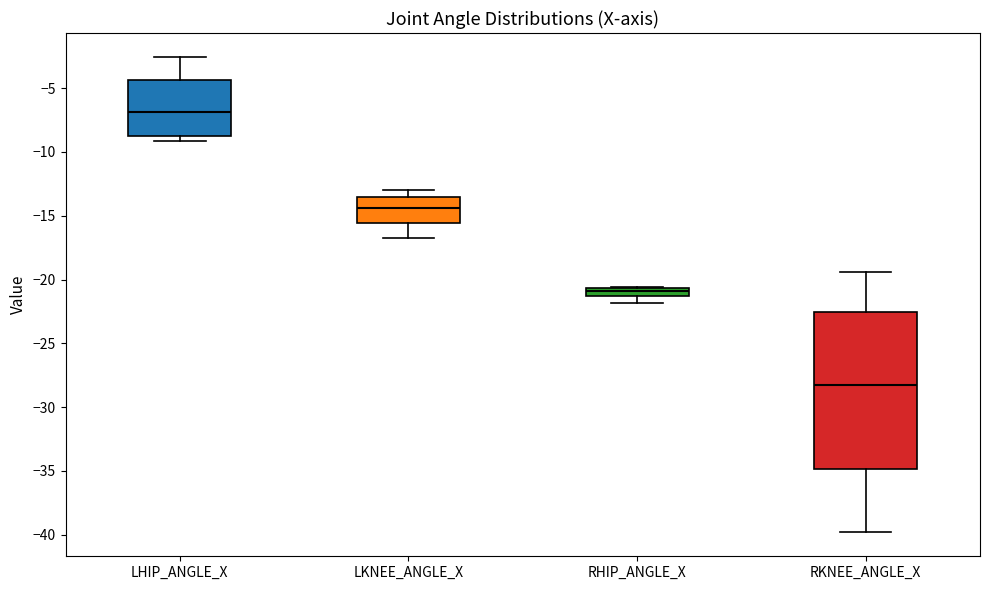

Which box has the highest median line?

LHIP_ANGLE_X